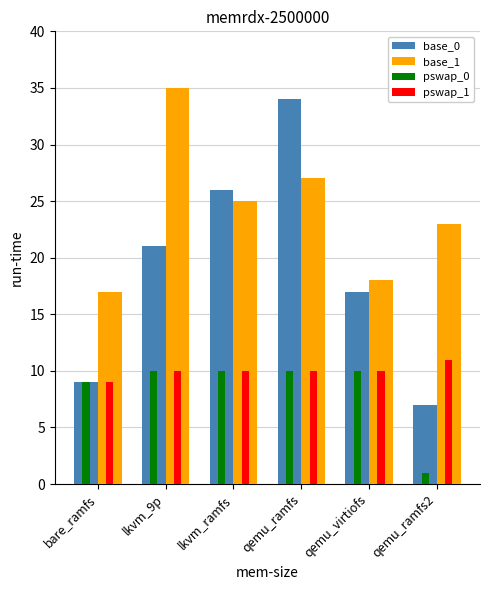

List the labels in order of base_1 value, smallest first.

bare_ramfs, qemu_virtiofs, qemu_ramfs2, lkvm_ramfs, qemu_ramfs, lkvm_9p